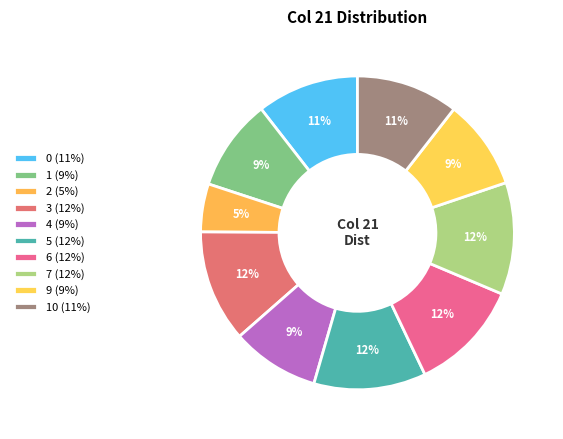

How many slices are in this pie chart?

10